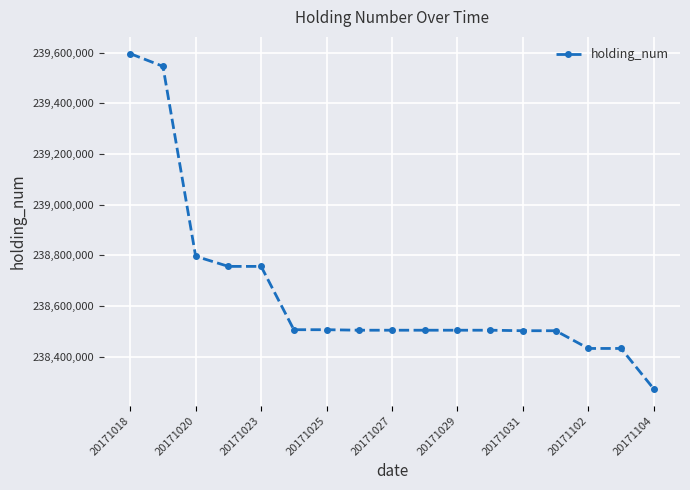

What is the maximum value shown in the chart?

239596000